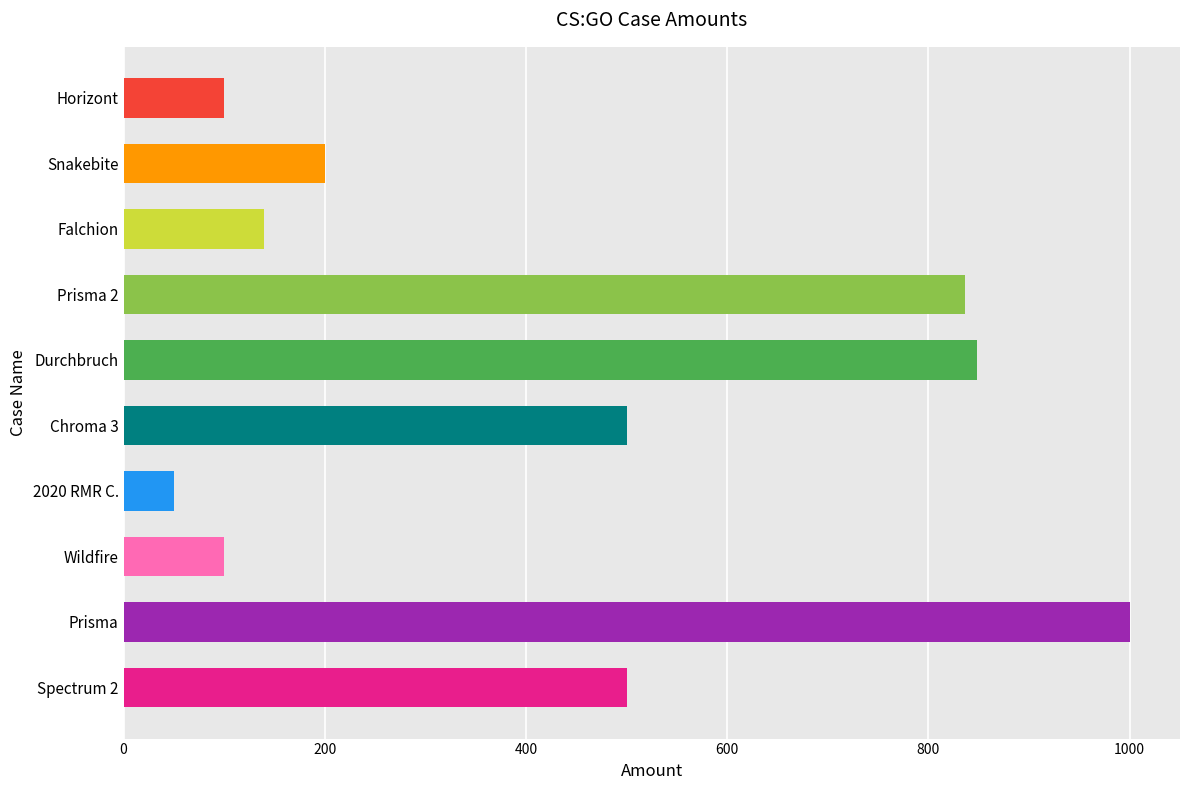

What is the difference between the maximum and second lowest values?

900